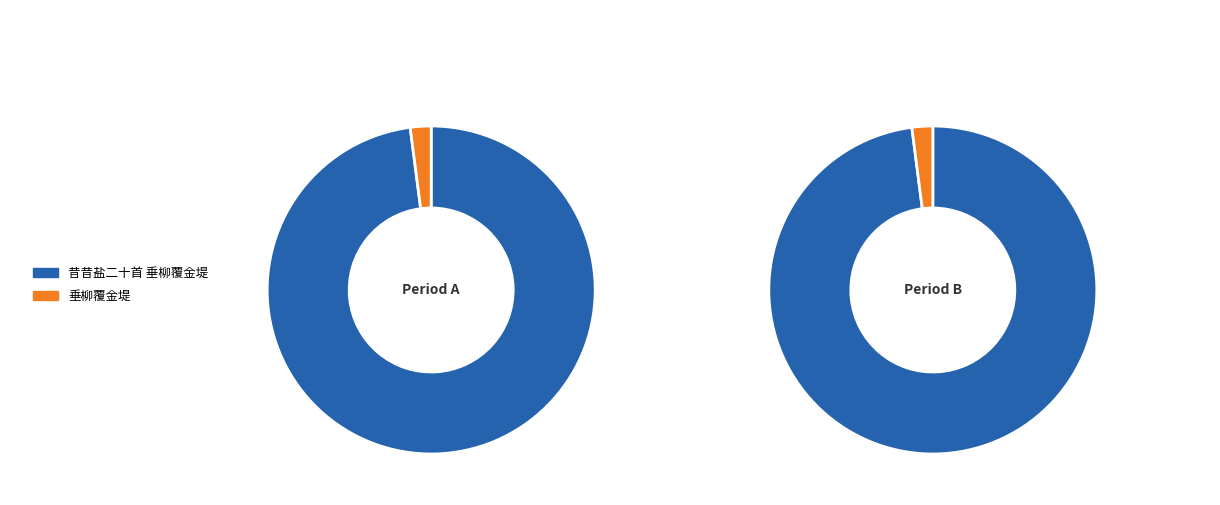

Do 垂柳覆金堤 and 昔昔盐二十首 垂柳覆金堤 together represent more than half of the pie?

Yes